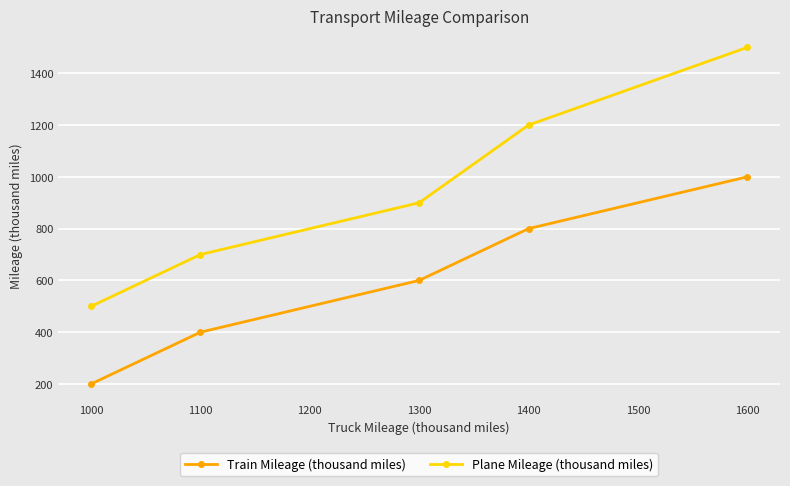

Read the Train Mileage (thousand miles) value at 1400, to the nearest 10.

800